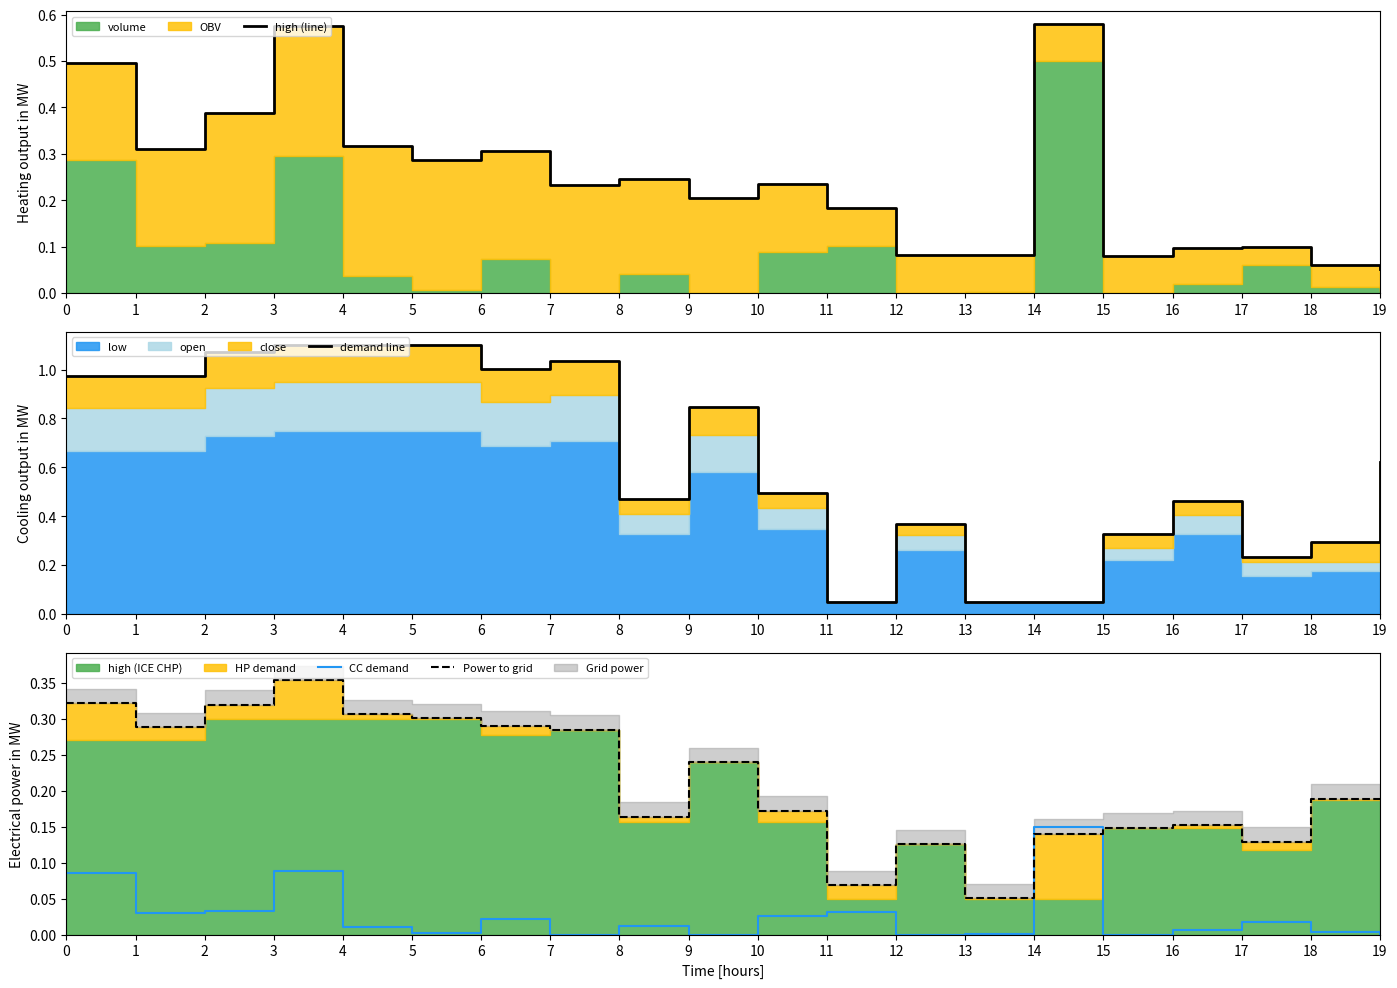

Where do CC demand and demand line first cross each other?

13 and 14